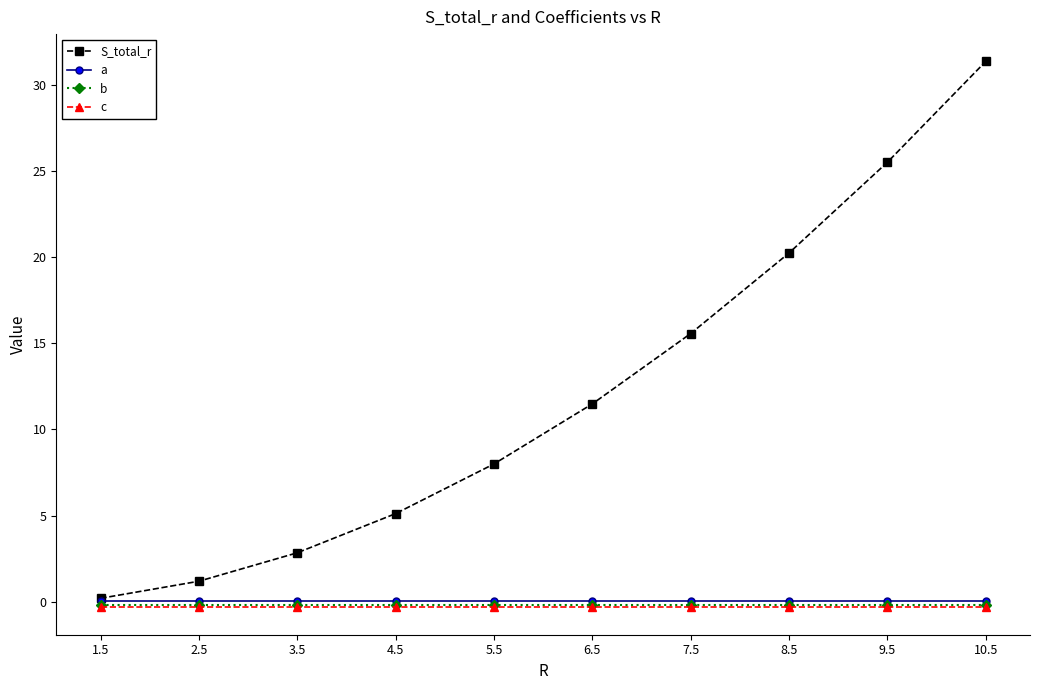

What is the value of the S_total_r point at the 7th from the left?

15.6